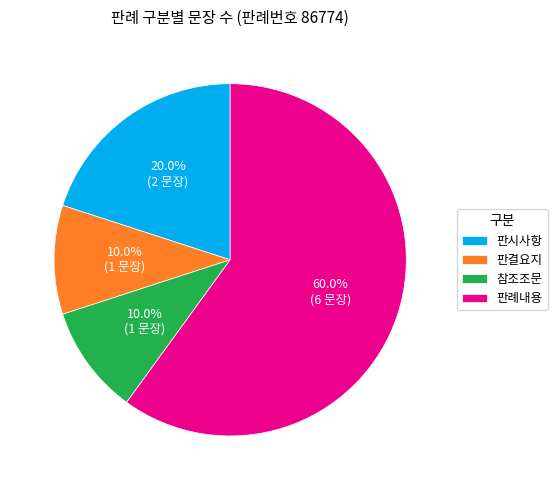

To the nearest percent, what is the combined percentage of 판례내용 and 참조조문?

70%